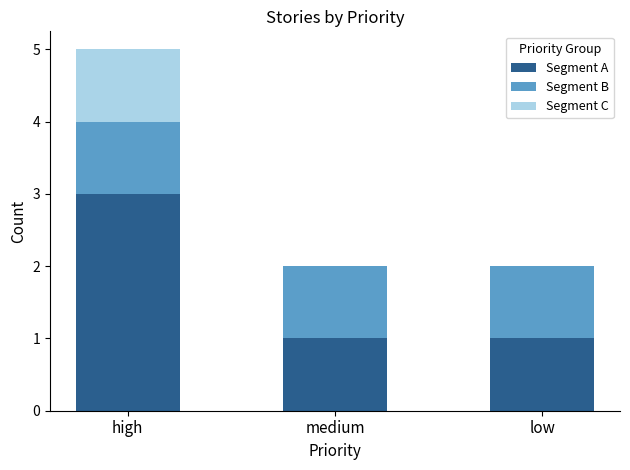

What is the maximum value for Segment A?

3